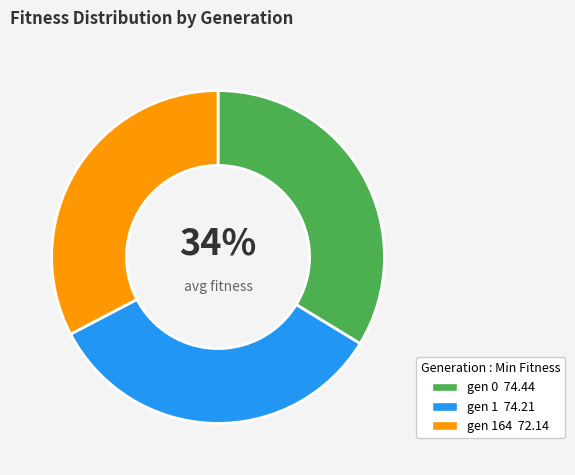

Count the number of slices in the pie.

3